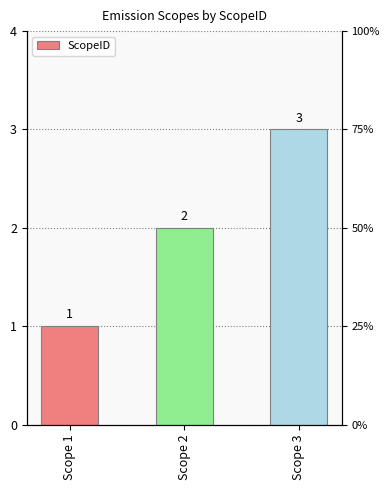

What is the ratio of the value at Scope 3 to the value at Scope 1?

3.0